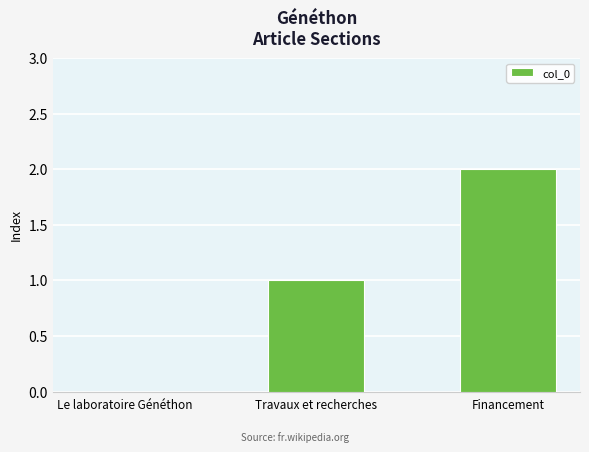

What value does the data have at Financement?

2